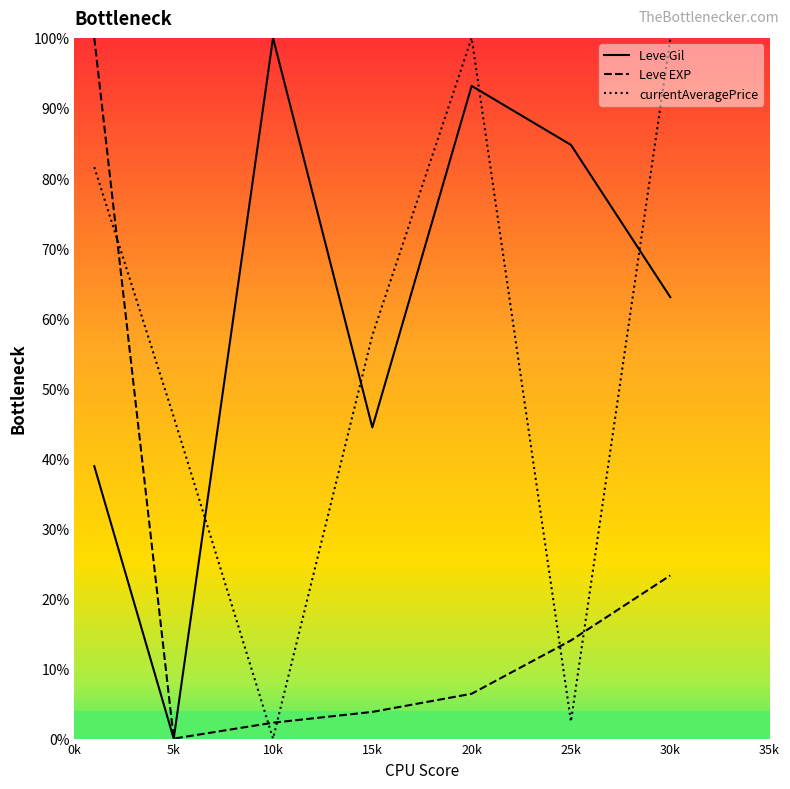

What is the greatest value displayed?

100.0